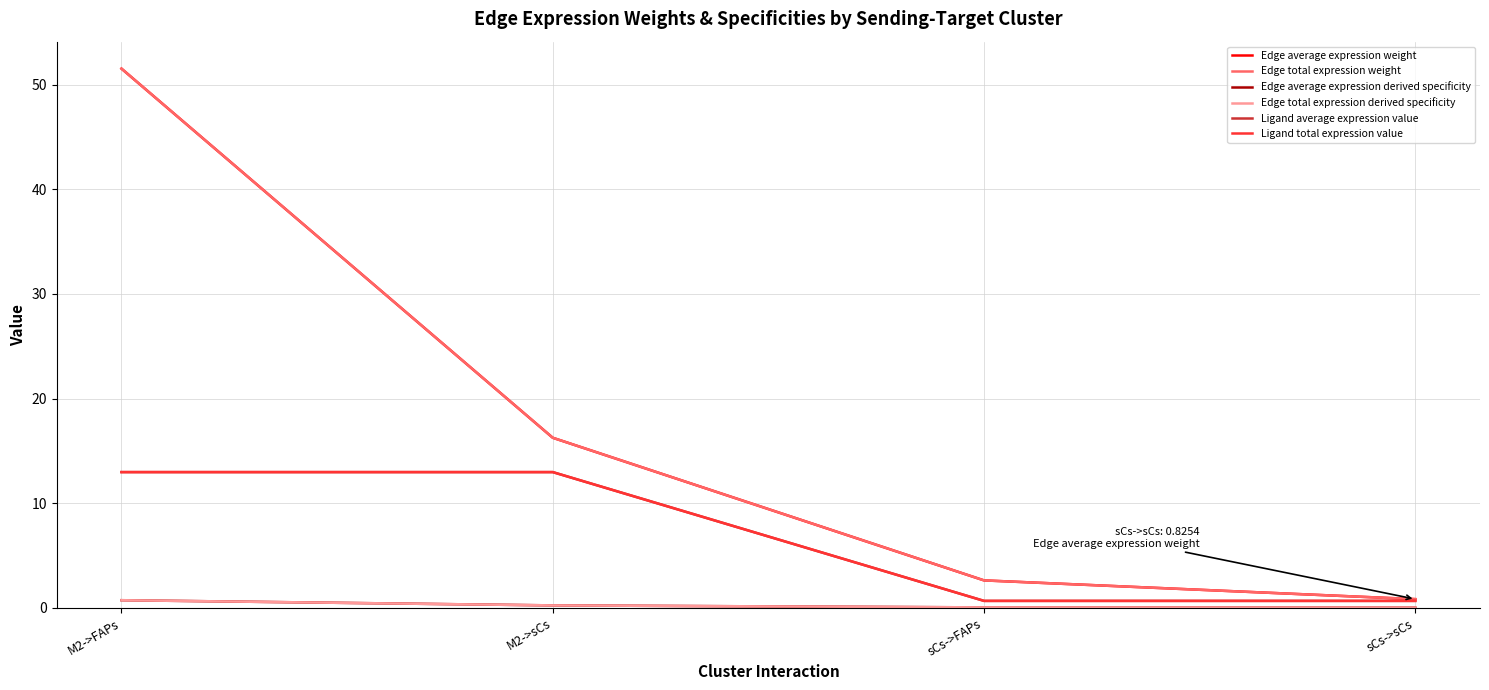

The value of Edge total expression derived specificity at sCs->FAPs is 0.0. True or false?

True